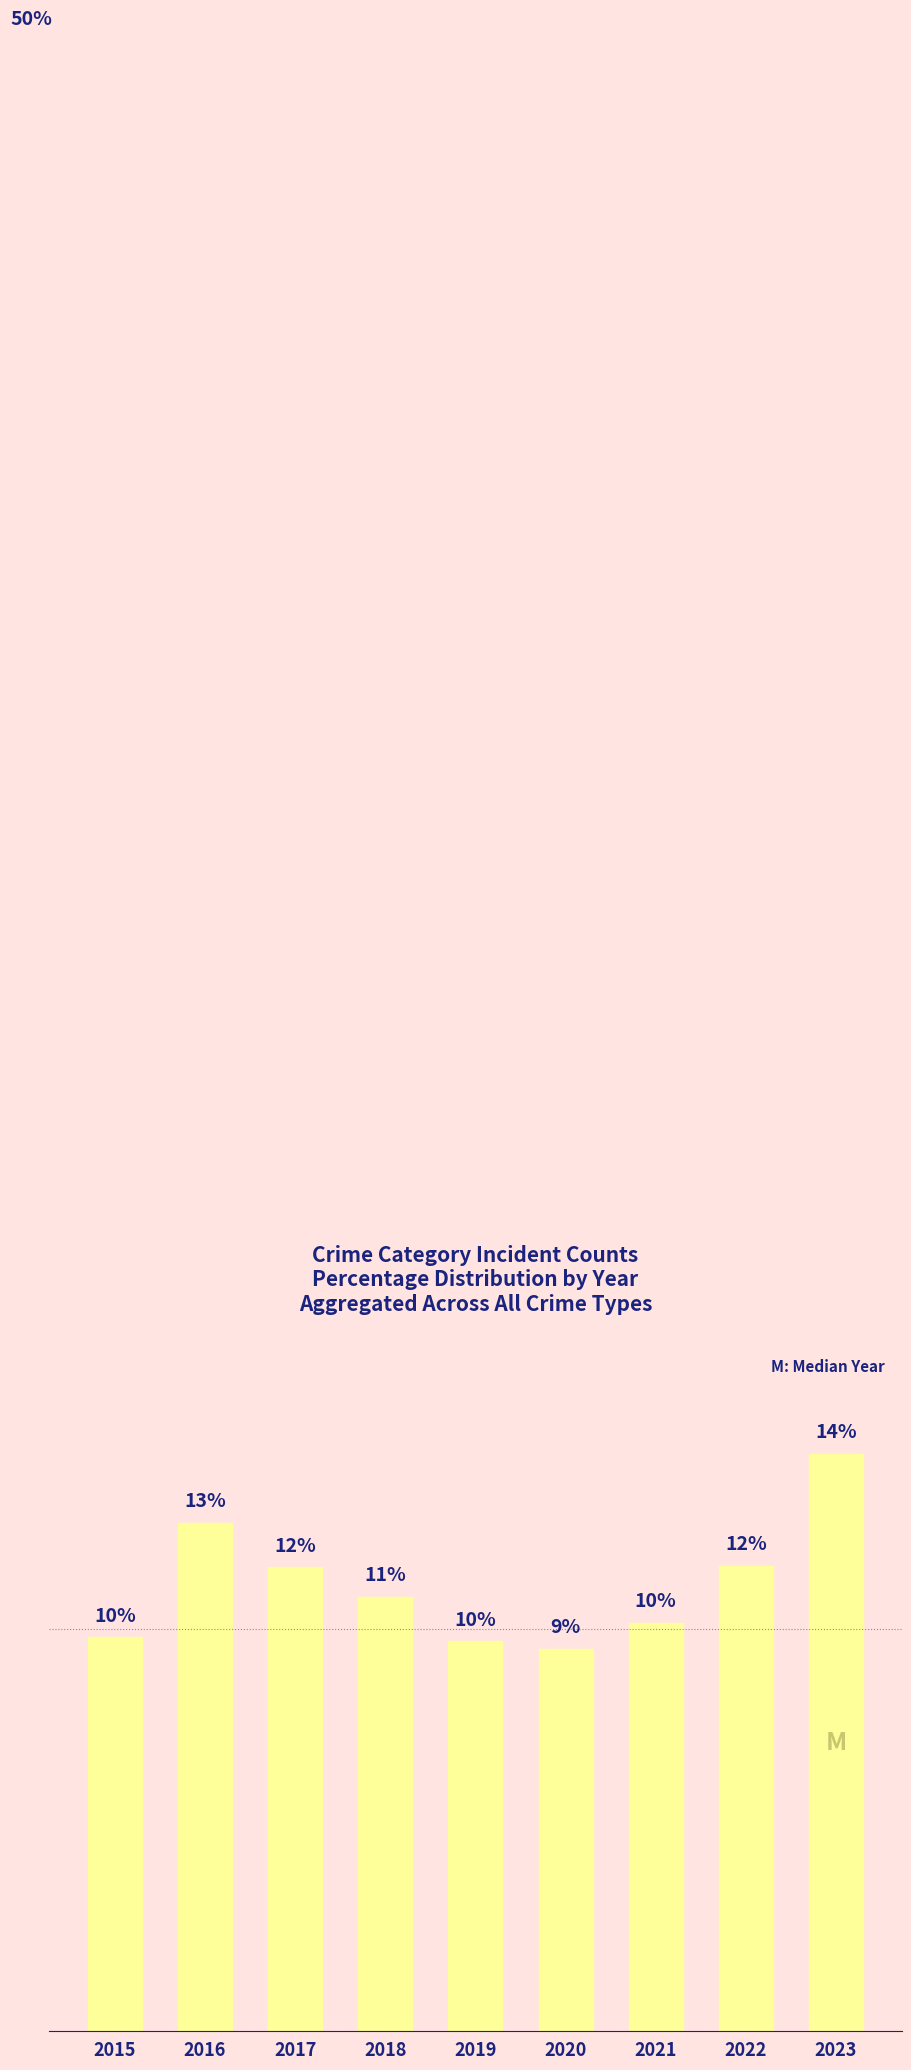

Does the chart contain any negative values?

No